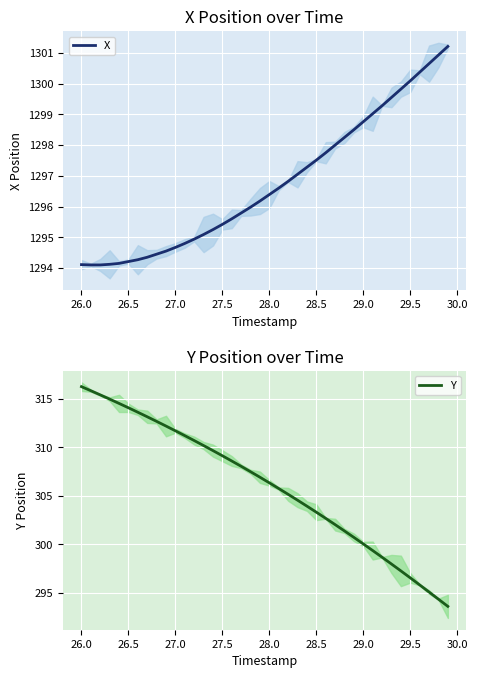

Between 27.5 and 35, which is larger?

35